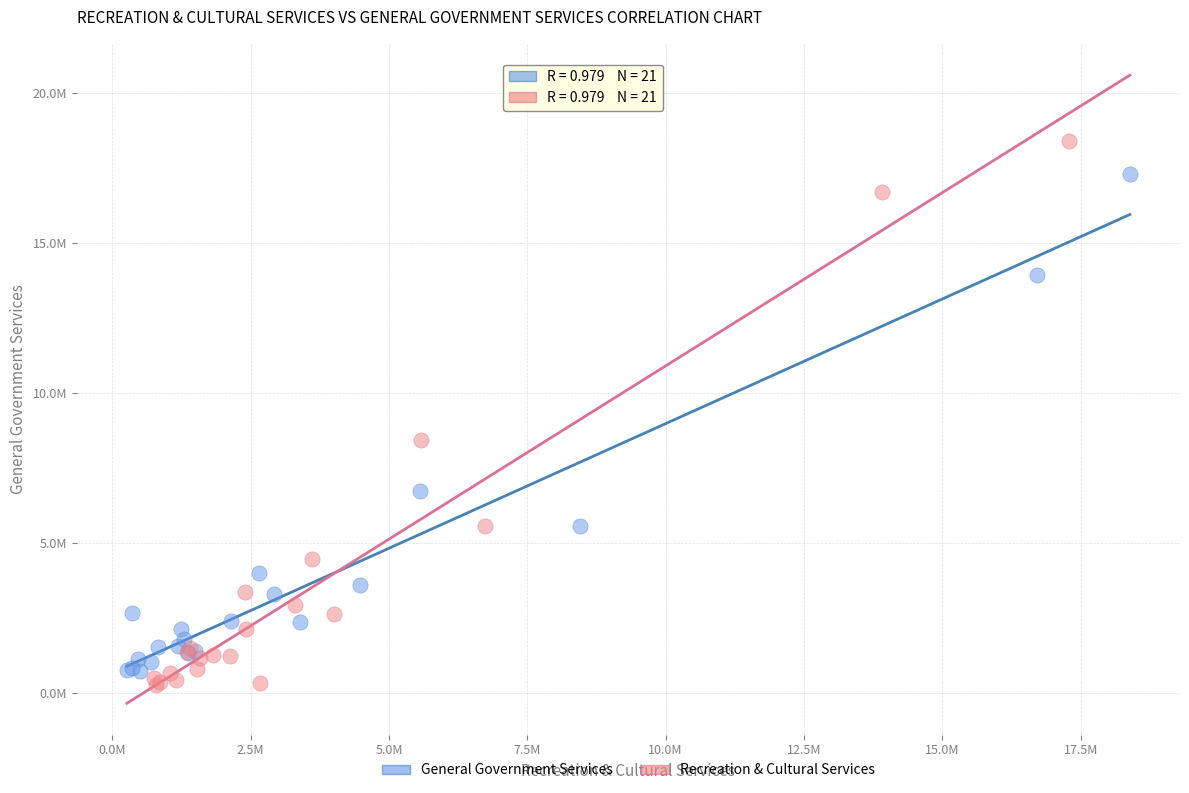

Which series has the widest spread of Y values?

Recreation & Cultural Services